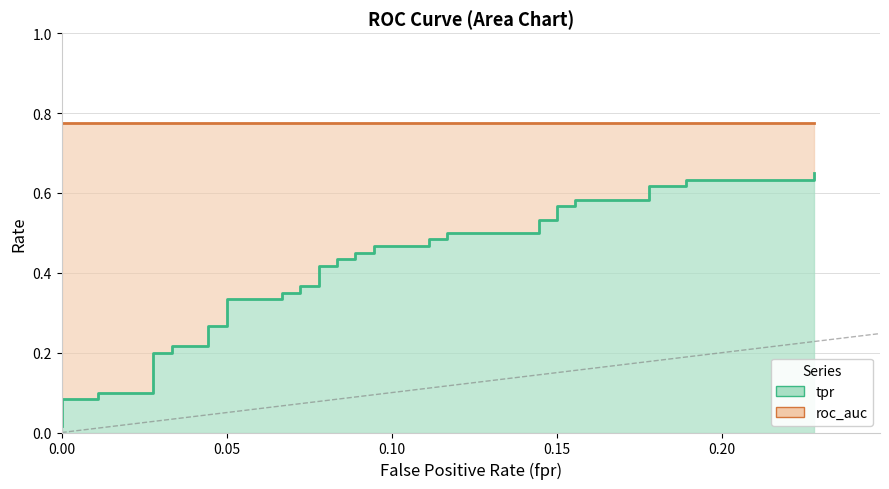

What is the difference between the second highest and second lowest values?

0.5